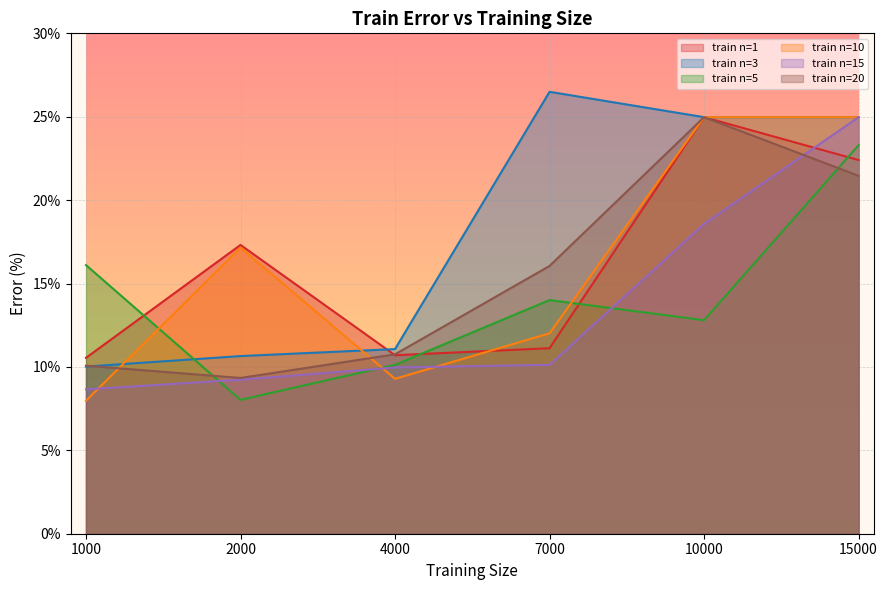

What are all the series names shown in the legend?

train n=1, train n=3, train n=5, train n=10, train n=15, train n=20